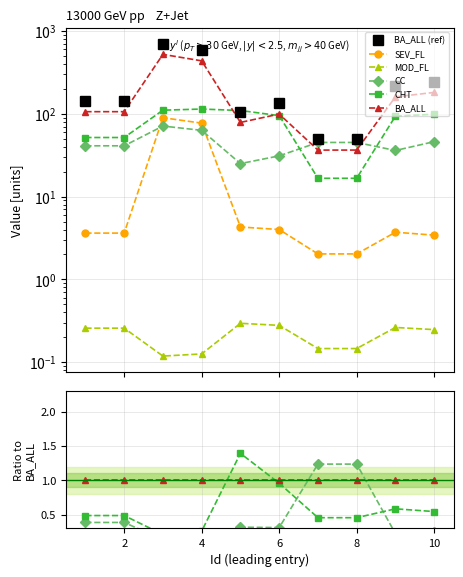

Which series ends up on top after the final intersection of BA_ALL and CC?

BA_ALL